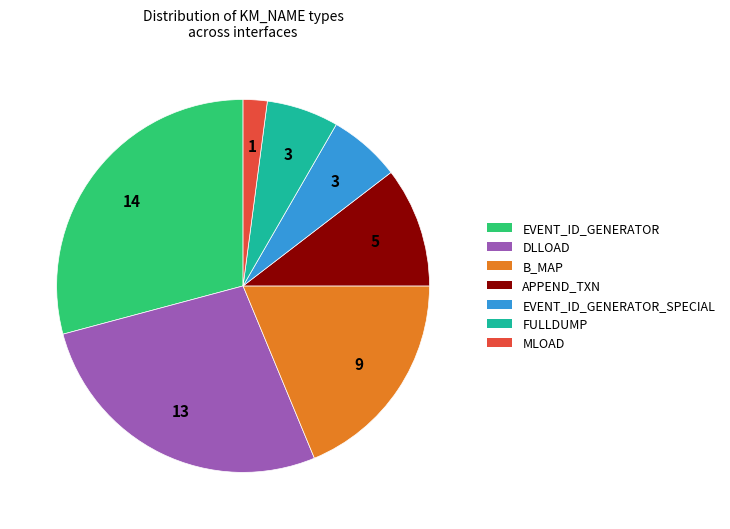

Is there any slice that represents more than half of the pie?

No